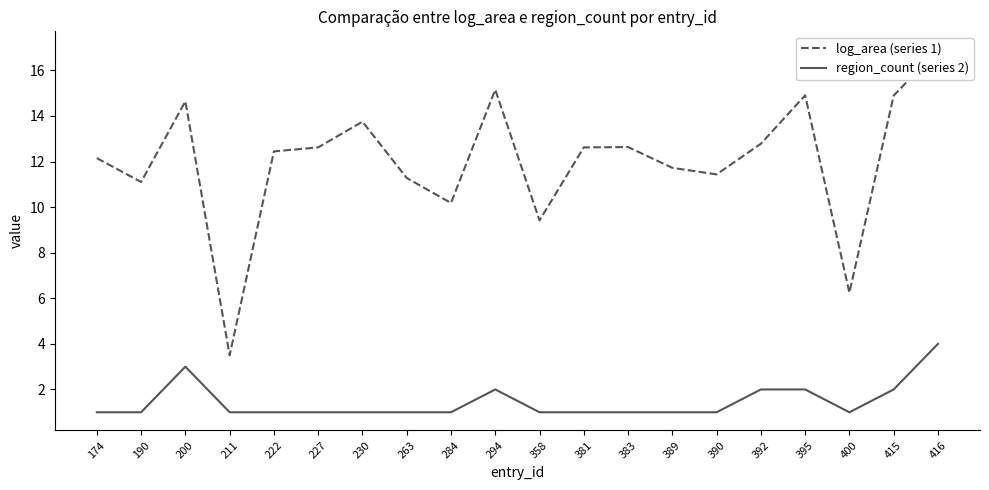

What is the approximate value of log_area (series 1) at 389?

11.7